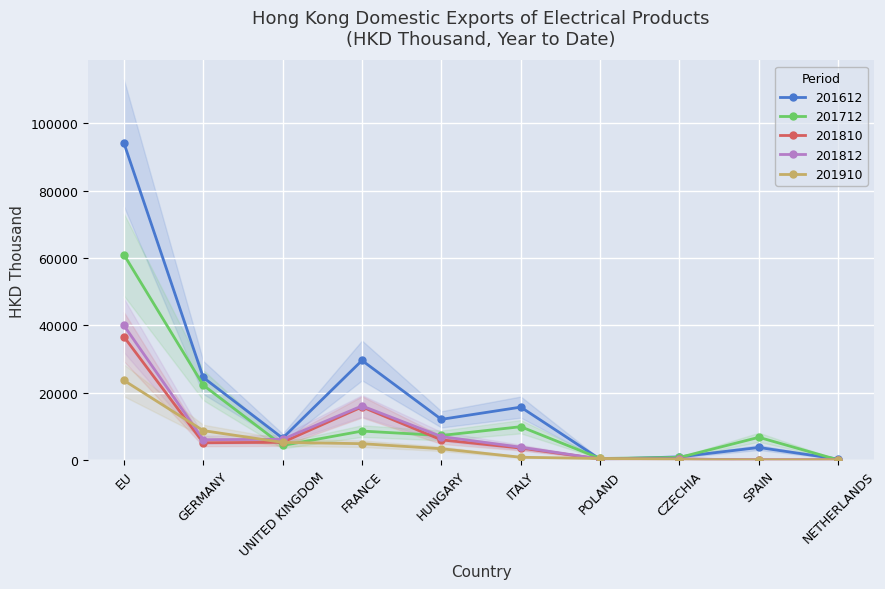

What is the maximum value for 201712?

60976.7